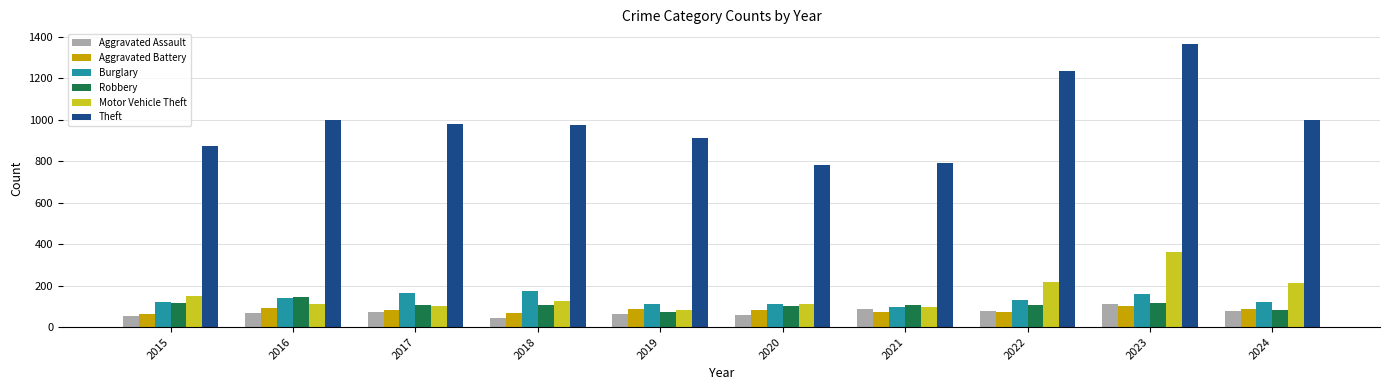

What is the highest value of the Aggravated Assault series?

110